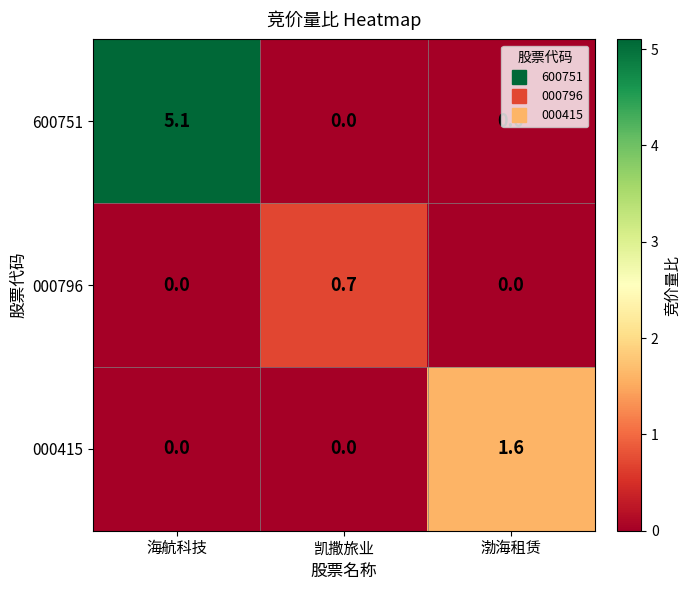

Which series has the largest total across all categories?

600751